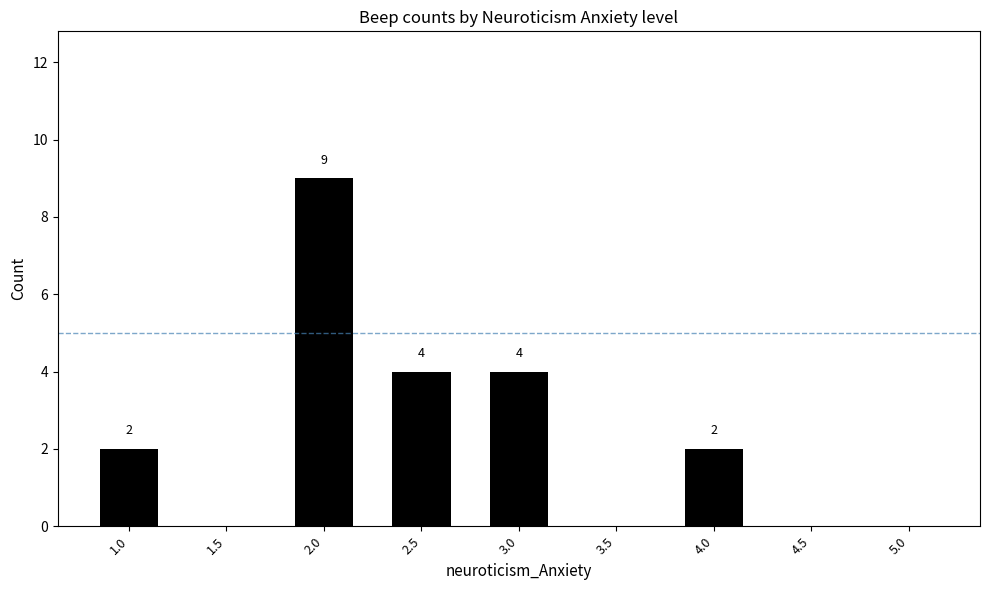

How many values are between 0 and 4?

8